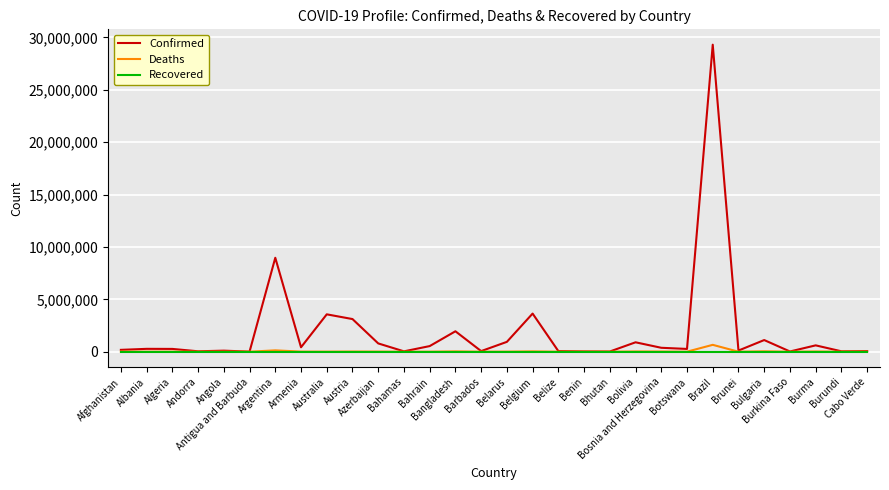

How many lines are shown in the chart?

3